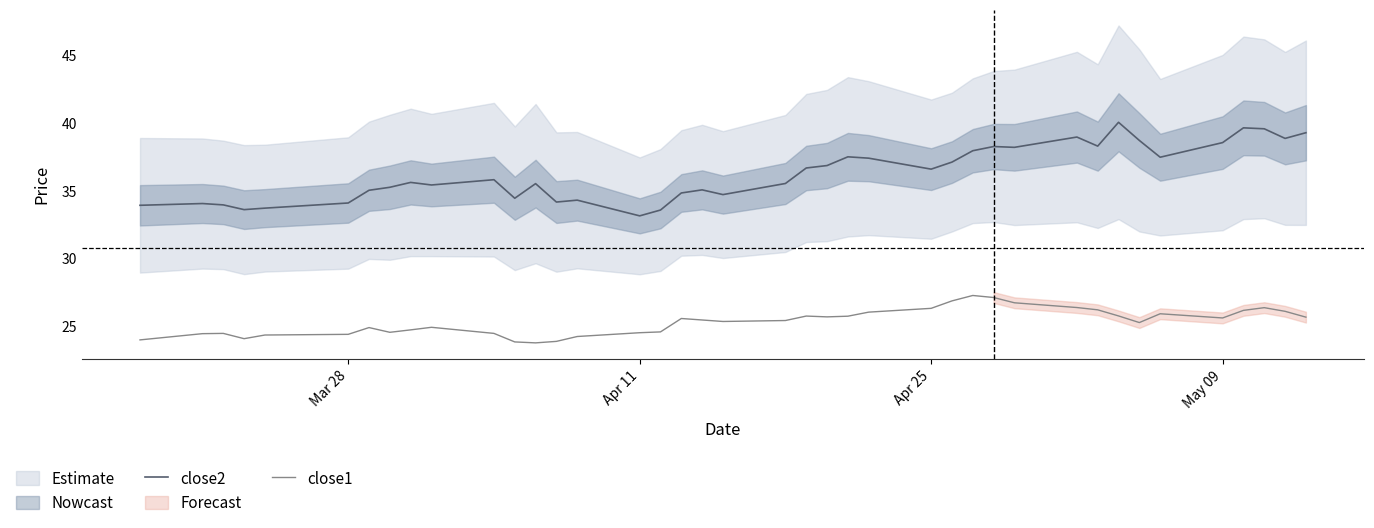

True or false: close2 and close1 intersect in this chart.

False